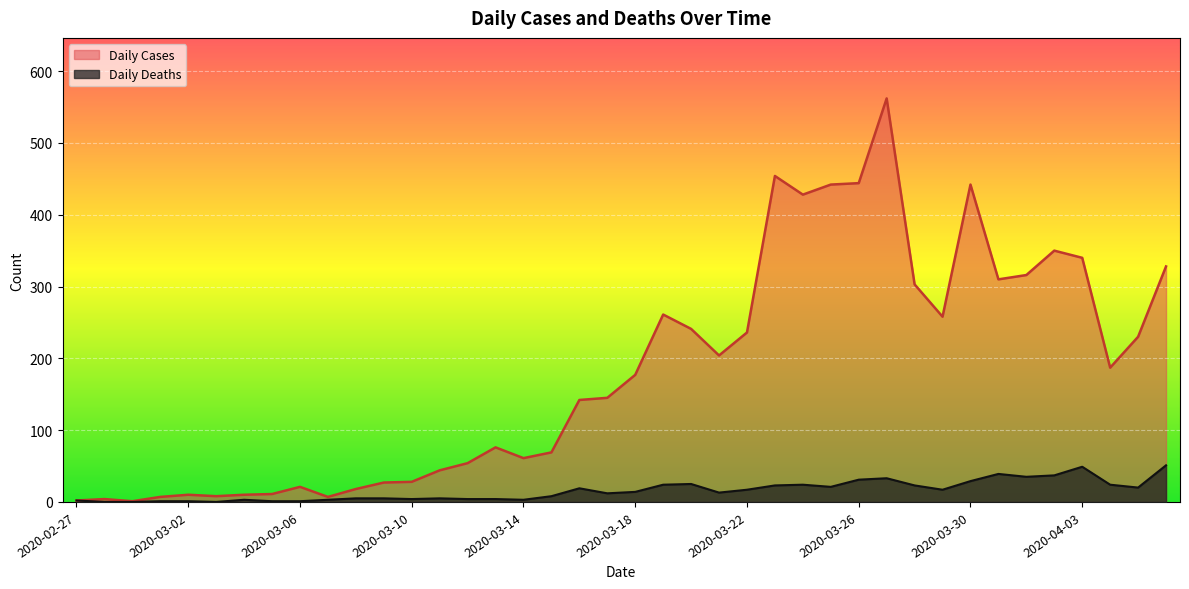

Reading left to right, list all the values displayed in this chart.

Daily Cases: 2	4	1	7	10	8	10	11	21	7	18	27	28	44	54	76	61	69	142	145	177	261	241	204	236	454	428	442	444	562	303	258	442	310	316	350	340	187	230	328
Daily Deaths: 2	0	0	1	1	0	3	1	1	3	5	5	4	5	4	4	3	8	19	12	14	24	25	13	17	23	24	21	31	33	23	17	29	39	35	37	49	24	20	51